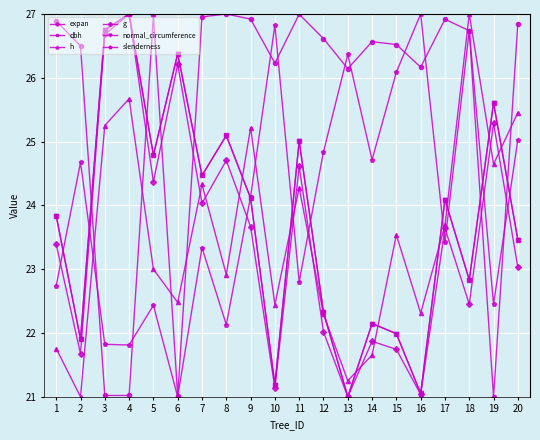

True or false: h has more than 2 interior local peaks.

True